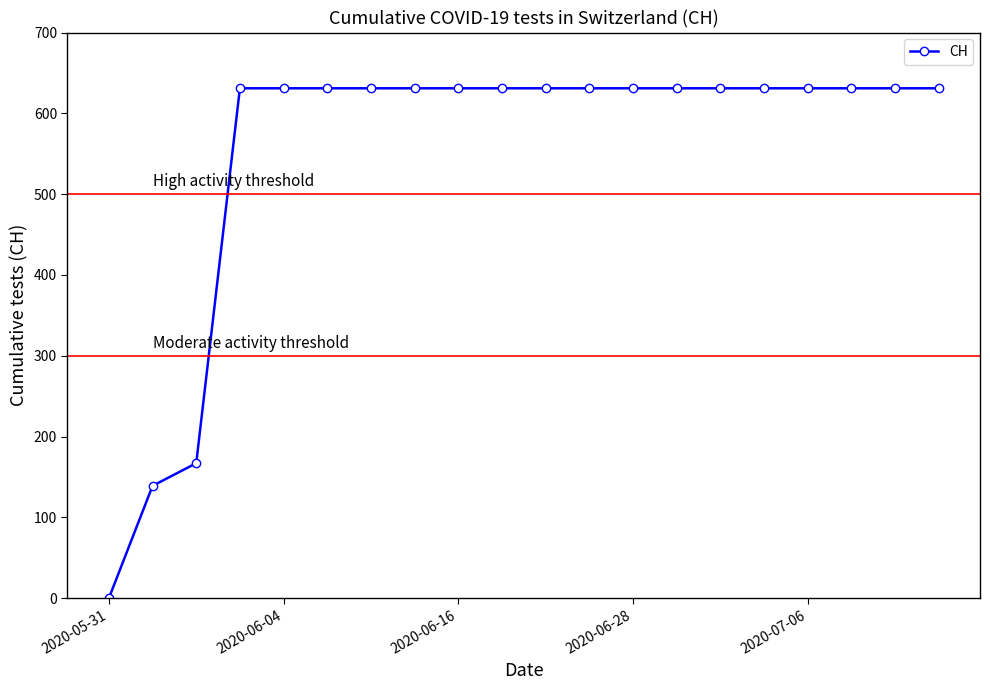

What is the difference between the second highest and minimum values?

631